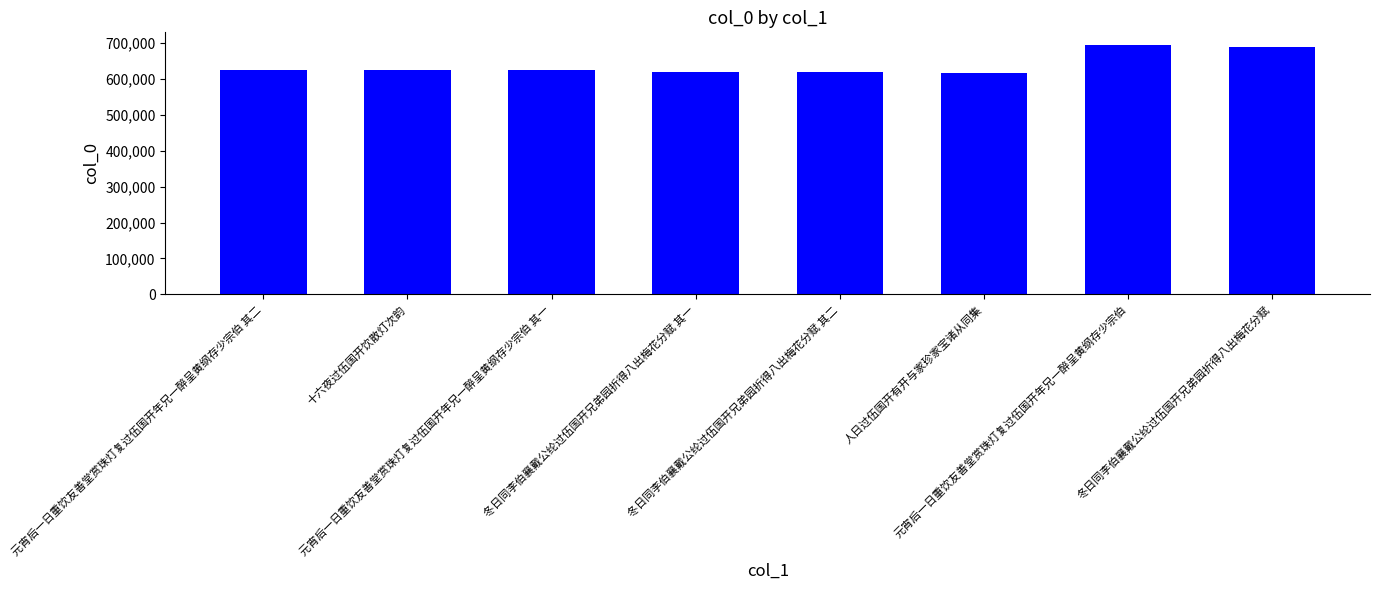

What is the smallest value displayed?

615780